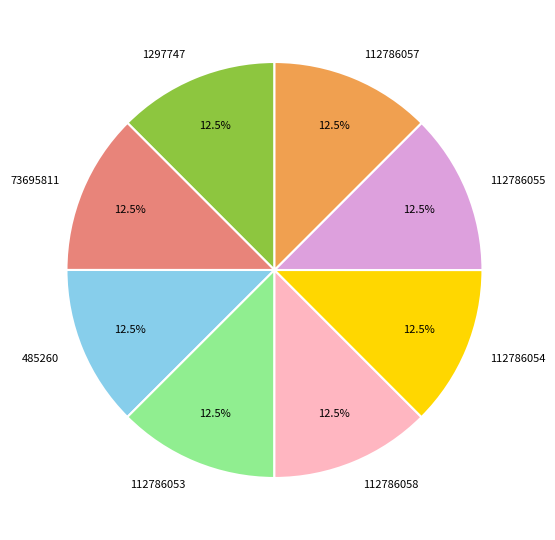

To the nearest percent, what is the average slice percentage?

12%